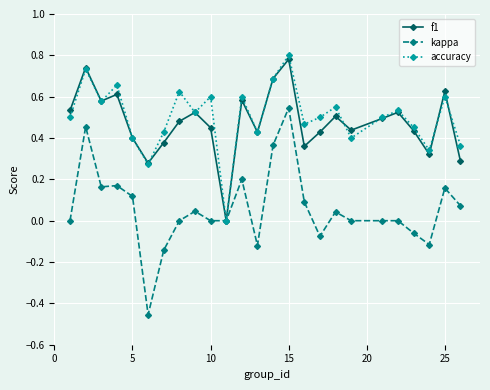

Which series has the widest spread of values?

kappa